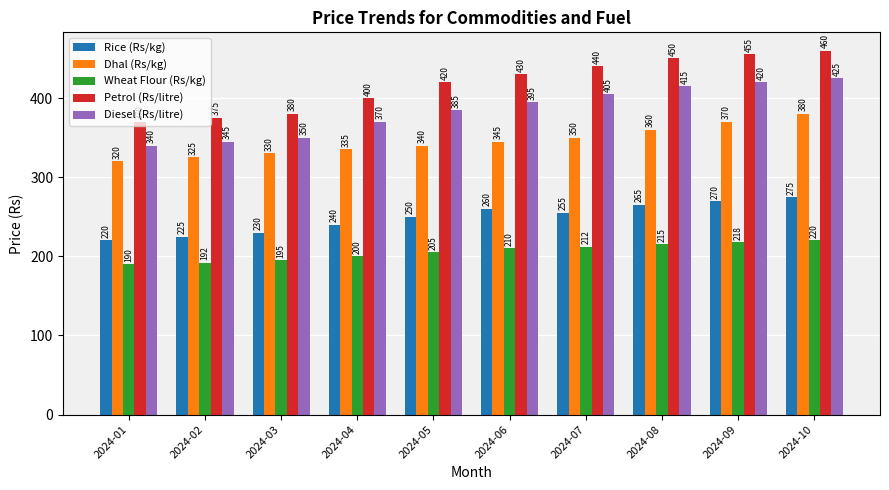

What is the difference between the second highest and minimum values in the Petrol (Rs/litre) series?

85